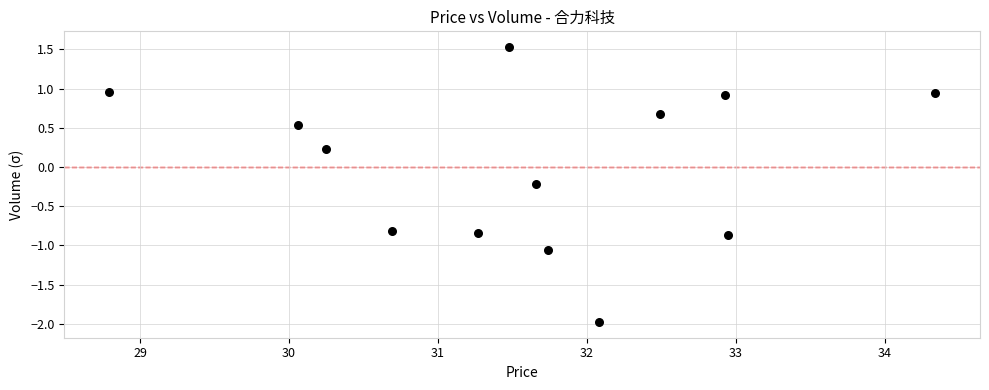

What is the range of X values (max minus min)?

5.6